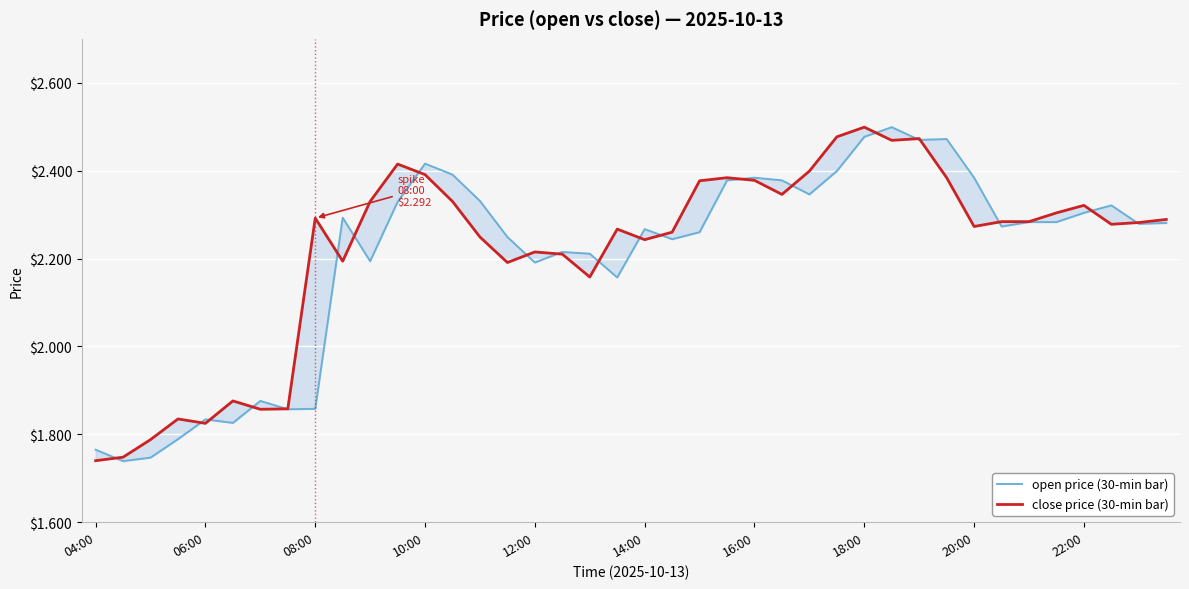

Reading left to right, transcribe all the data shown in this chart.

open price (30-min bar): 1.8	1.7	1.7	1.8	1.8	1.8	1.9	1.9	1.9	2.3	2.2	2.3	2.4	2.4	2.3	2.2	2.2	2.2	2.2	2.2	2.3	2.2	2.3	2.4	2.4	2.4	2.3	2.4	2.5	2.5	2.5	2.5	2.4	2.3	2.3	2.3	2.3	2.3	2.3	2.3
close price (30-min bar): 1.7	1.7	1.8	1.8	1.8	1.9	1.9	1.9	2.3	2.2	2.3	2.4	2.4	2.3	2.2	2.2	2.2	2.2	2.2	2.3	2.2	2.3	2.4	2.4	2.4	2.3	2.4	2.5	2.5	2.5	2.5	2.4	2.3	2.3	2.3	2.3	2.3	2.3	2.3	2.3